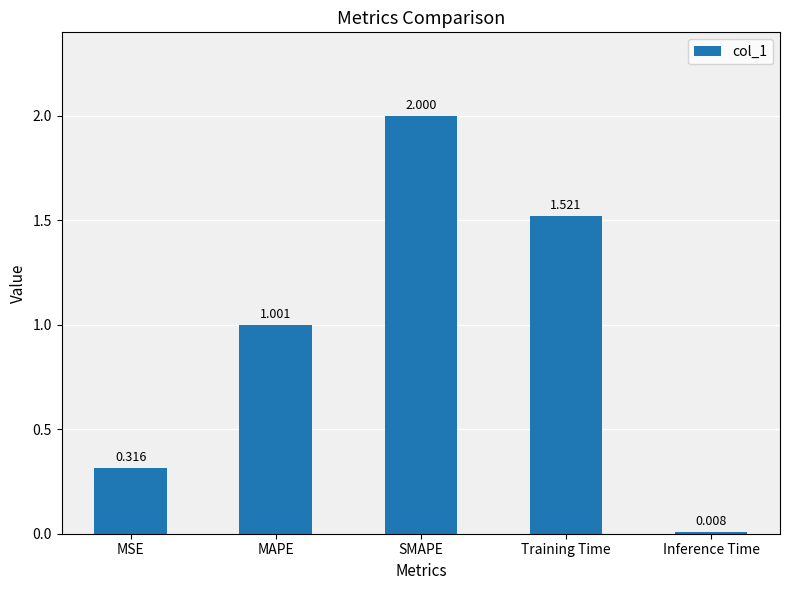

What is the difference between the second highest and second lowest values?

1.2